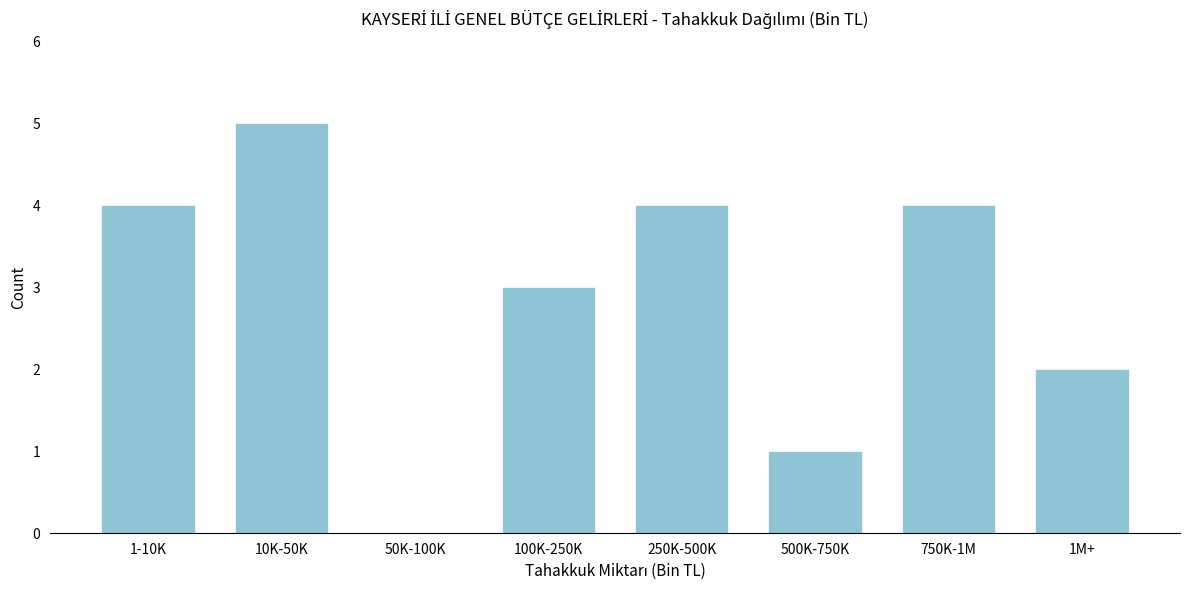

Reading right to left, extract all data points from this chart.

1M+=2	750K-1M=4	500K-750K=1	250K-500K=4	100K-250K=3	50K-100K=0	10K-50K=5	1-10K=4